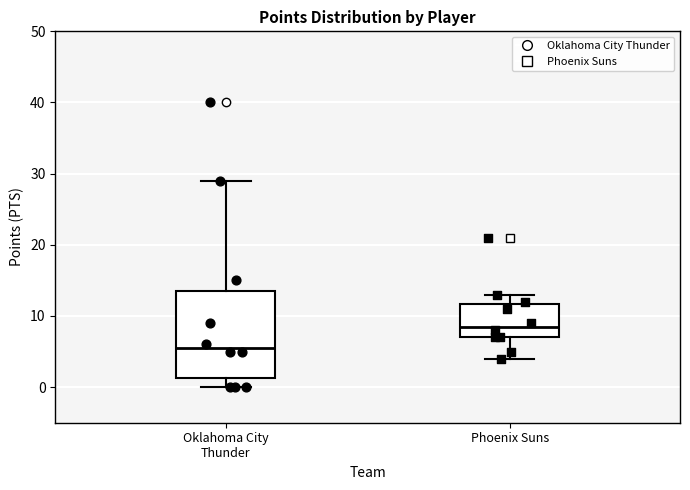

Which box's median line is the highest?

Phoenix Suns